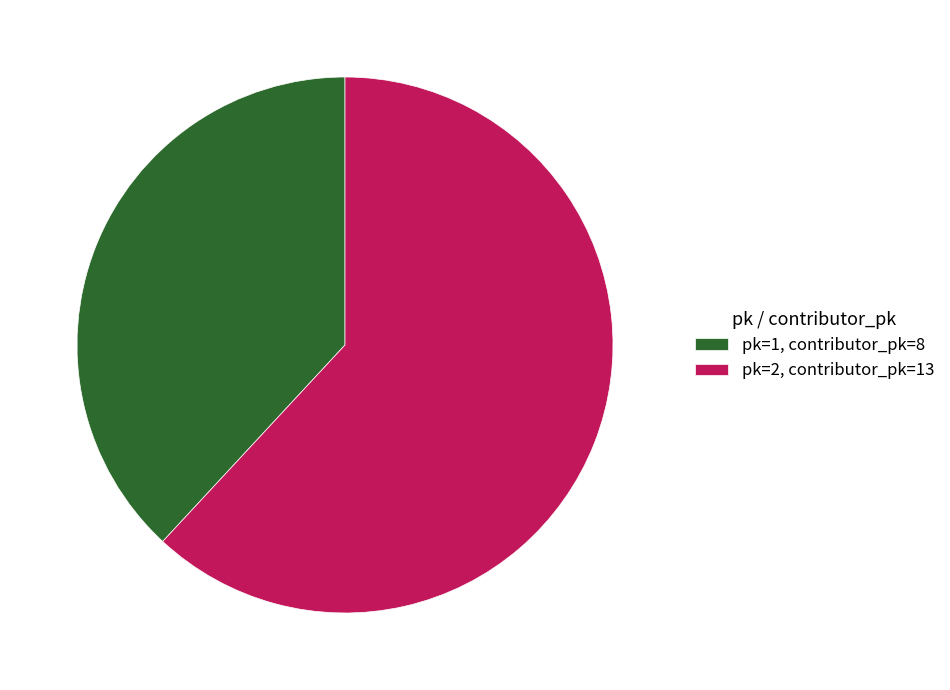

Which category has the biggest portion of the pie?

pk=2, contributor_pk=13